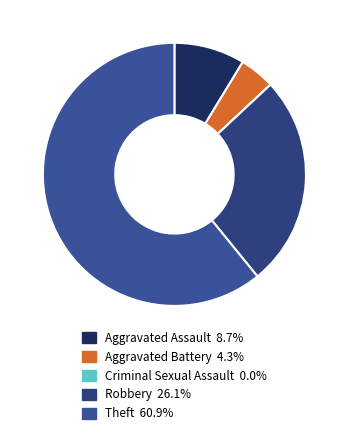

Which category has the smallest portion of the pie?

Criminal Sexual Assault